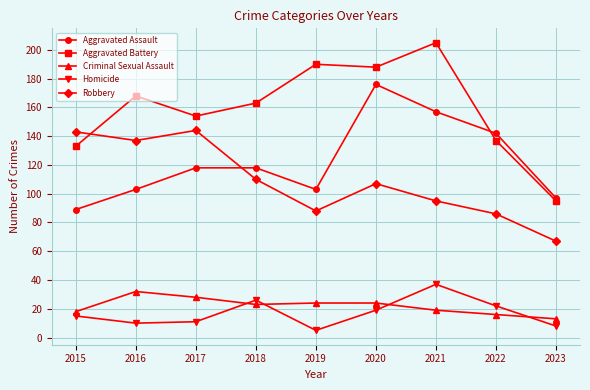

Rank the series at 2021 from lowest to highest value.

Criminal Sexual Assault, Homicide, Robbery, Aggravated Assault, Aggravated Battery